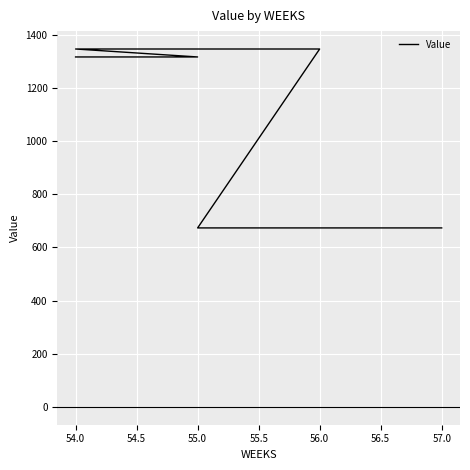

What is the difference between the maximum and second lowest values?

673.2